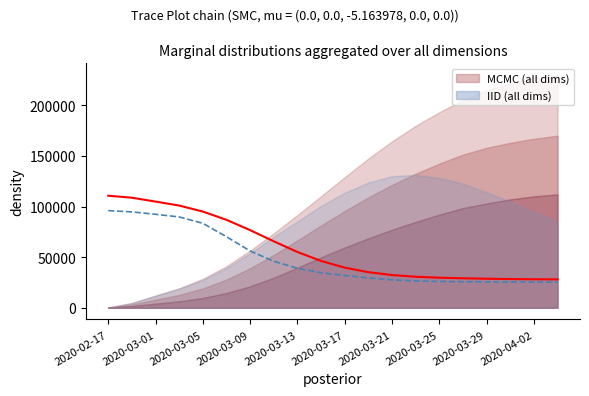

True or false: r_values_mean has more than 0 points higher than both neighbors.

False